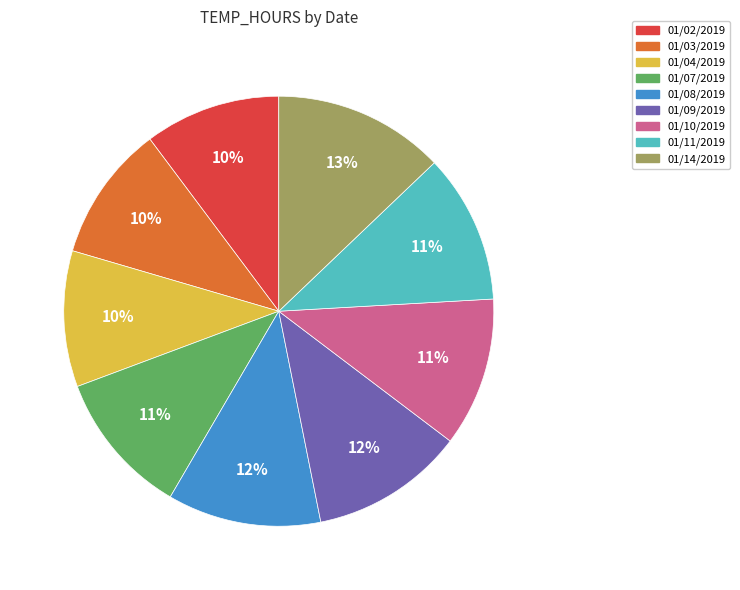

What is the ratio of the value at 01/02/2019 to the value at 01/10/2019?

0.9